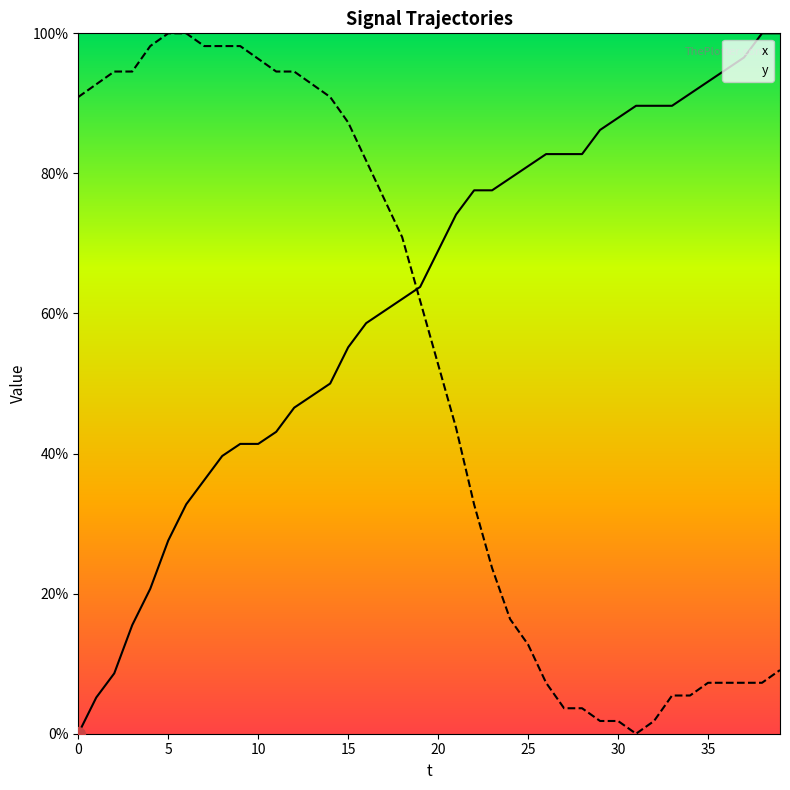

At 20, list the series in order from smallest to largest.

x, y